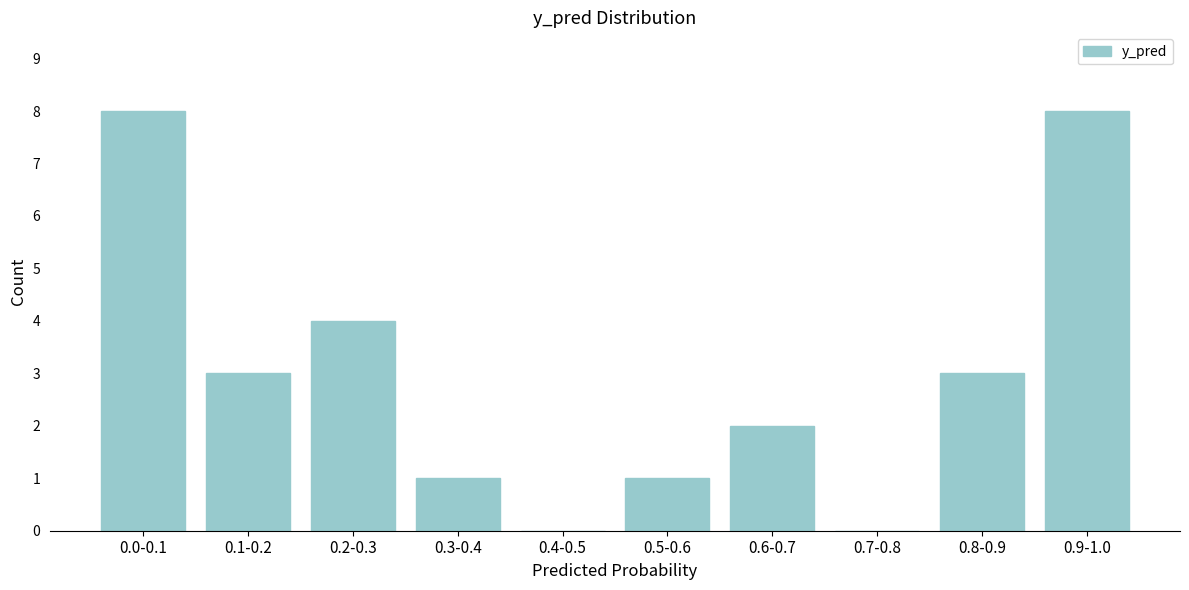

What is the sum of all values?

30